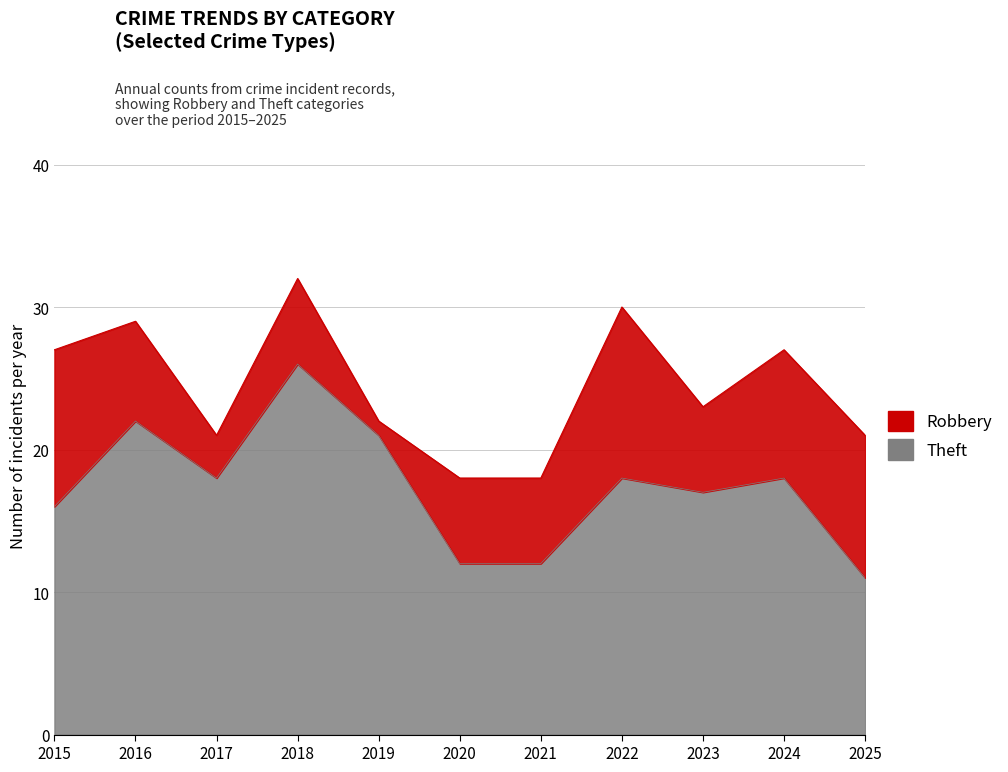

What is the value of the 10th point from the left?

18